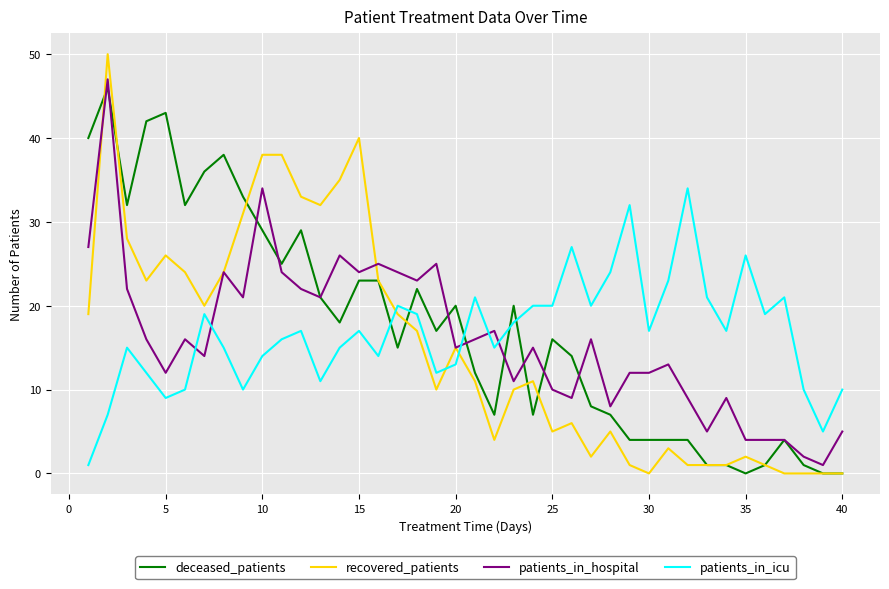

What is the average value of the deceased_patients series?

17